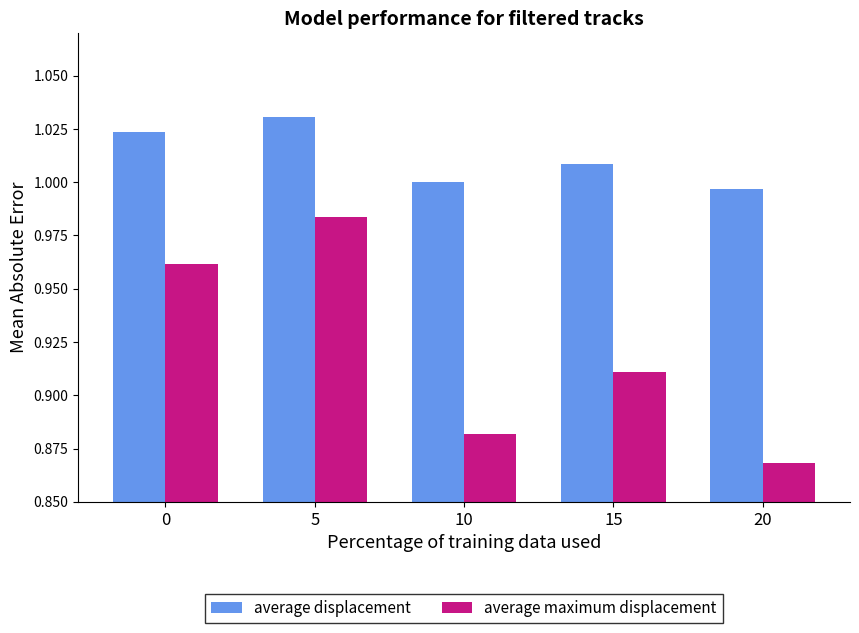

Which category has the highest value across all series?

5